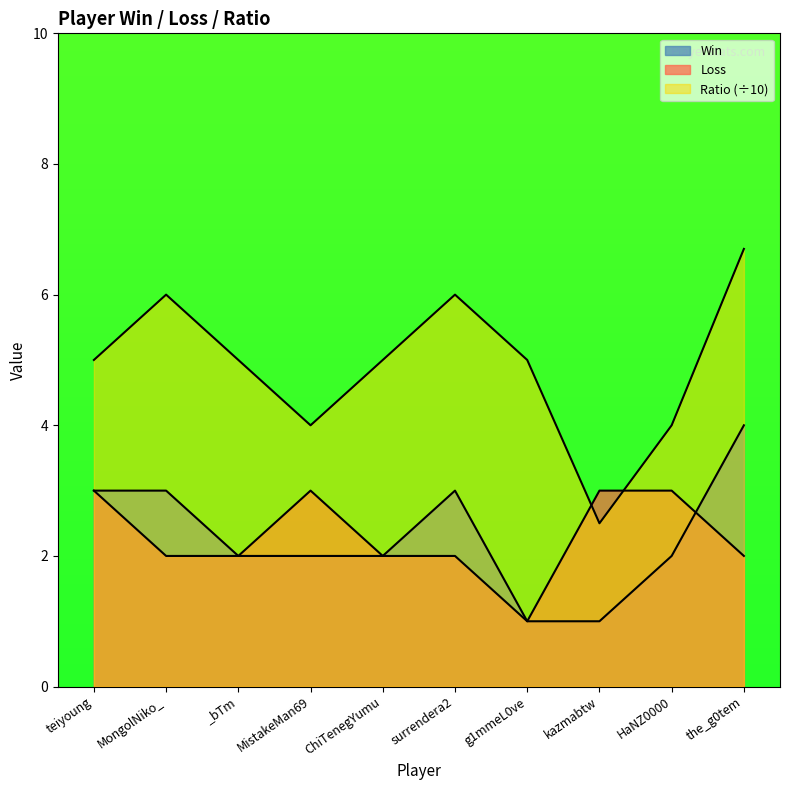

Does the chart have visible grid lines?

No